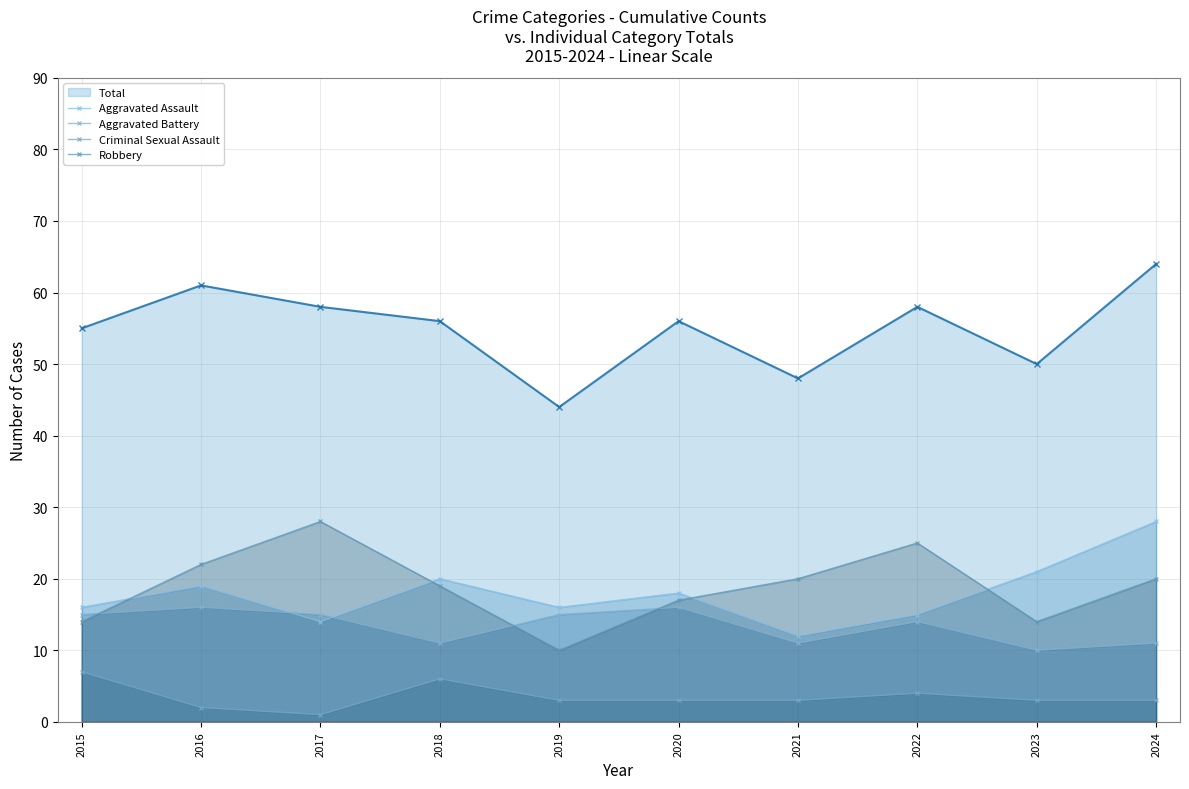

How many distinct data groups are displayed?

5